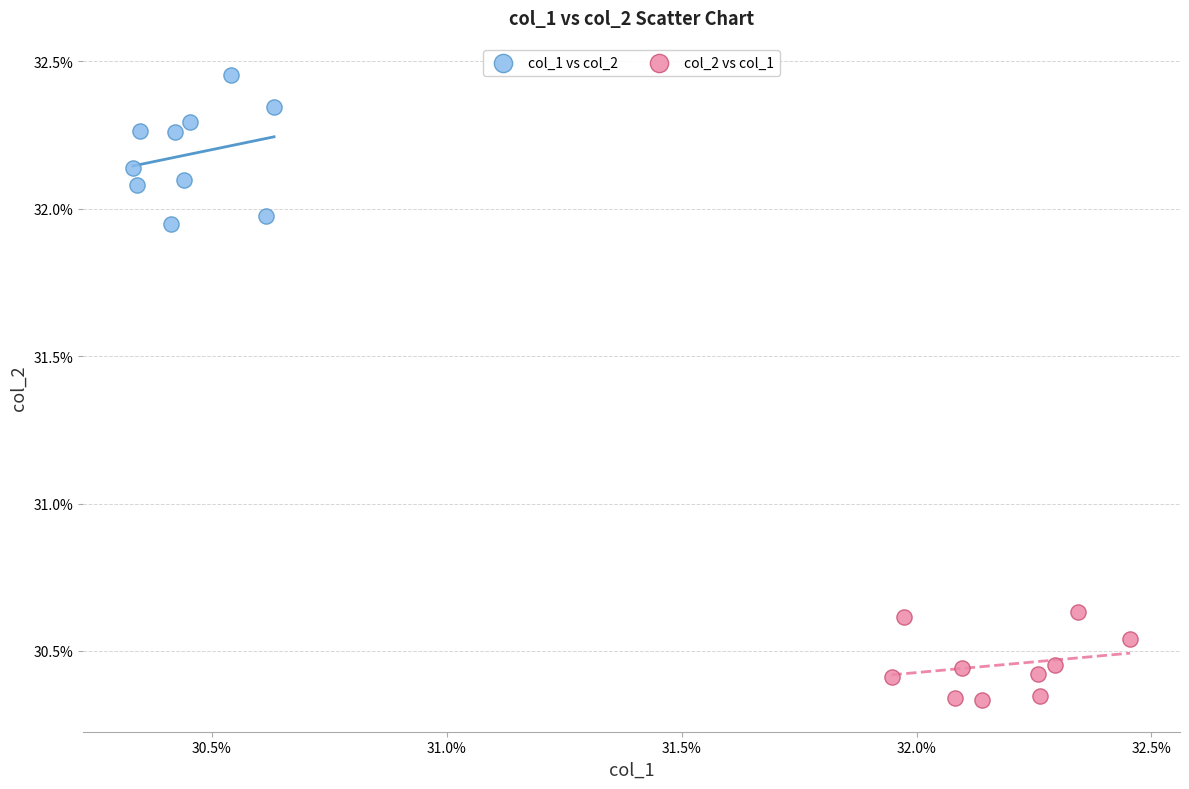

Which series has the widest spread of Y values?

col_1 vs col_2